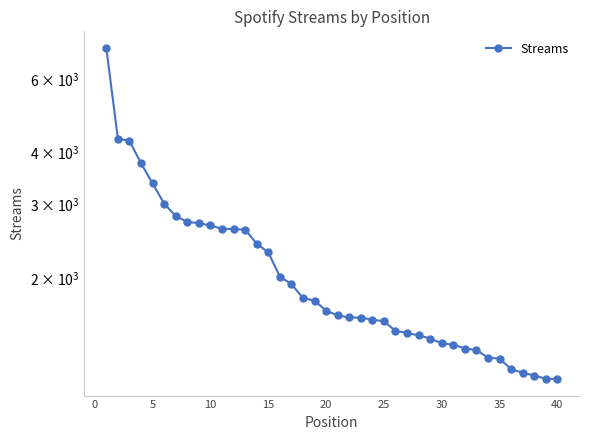

What is the minimum value shown in the chart?

1147